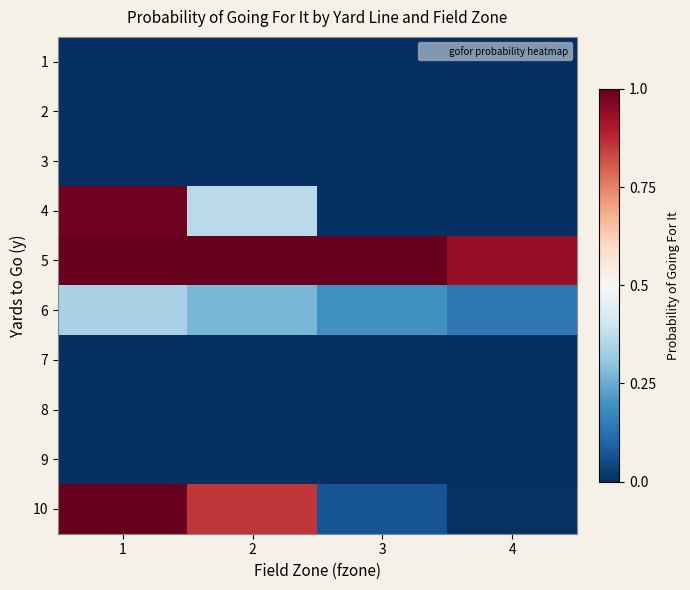

Reading left to right, transcribe all the data shown in this chart.

1: 1=-1.0	2=-1.0	3=-1.0	4=-1.0
2: 1=-1.0	2=-1.0	3=-1.0	4=-1.0
3: 1=-1.0	2=-1.0	3=-1.0	4=-1.0
4: 1=1.0	2=-0.3	3=-1.0	4=-1.0
5: 1=1.0	2=1.0	3=1.0	4=0.9
6: 1=-0.3	2=-0.5	3=-0.6	4=-0.7
7: 1=-1.0	2=-1.0	3=-1.0	4=-1.0
8: 1=-1.0	2=-1.0	3=-1.0	4=-1.0
9: 1=-1.0	2=-1.0	3=-1.0	4=-1.0
10: 1=1.0	2=0.7	3=-0.9	4=-1.0